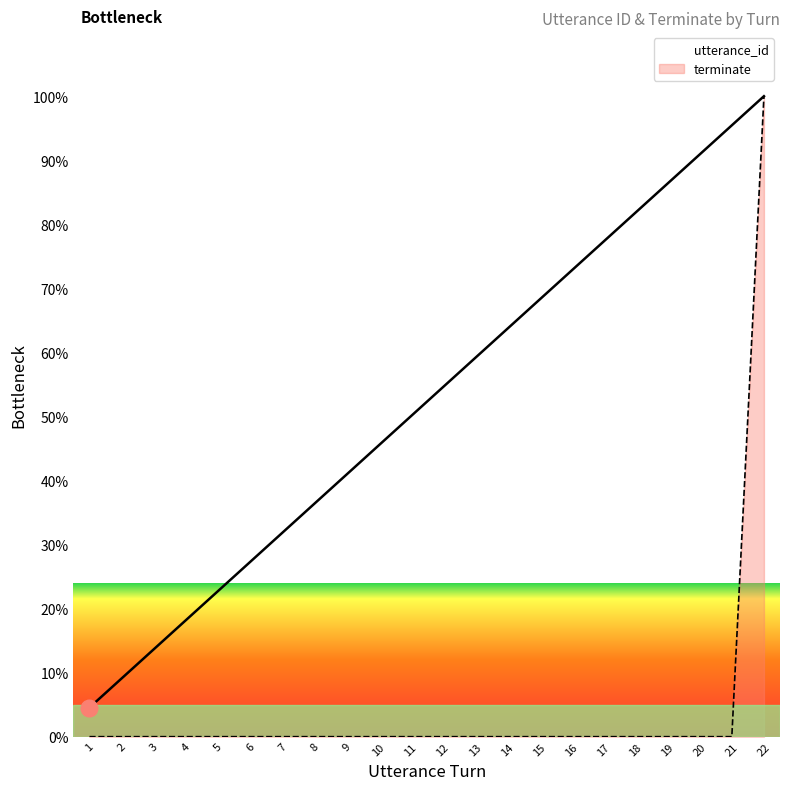

True or false: utterance_id and terminate cross at least once.

False